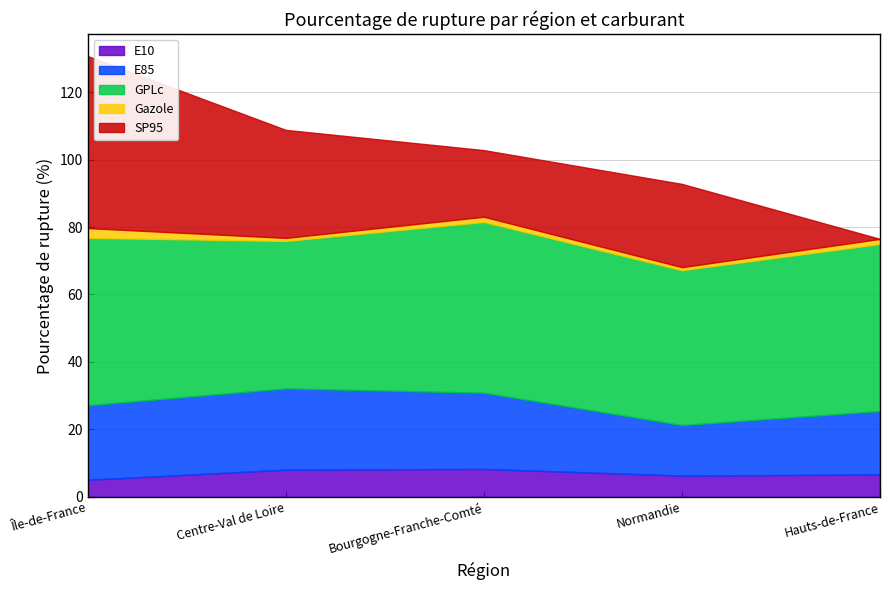

Which label corresponds to the largest value in the chart?

Île-de-France